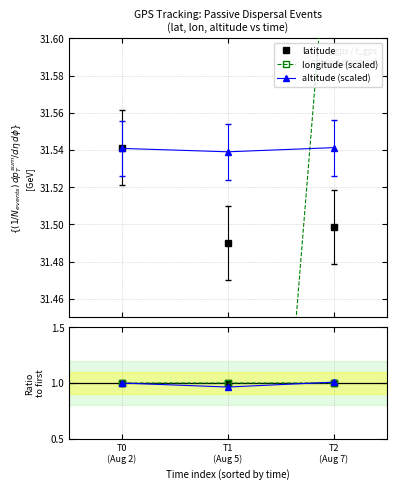

At how many categories does at least one series exceed 31?

3